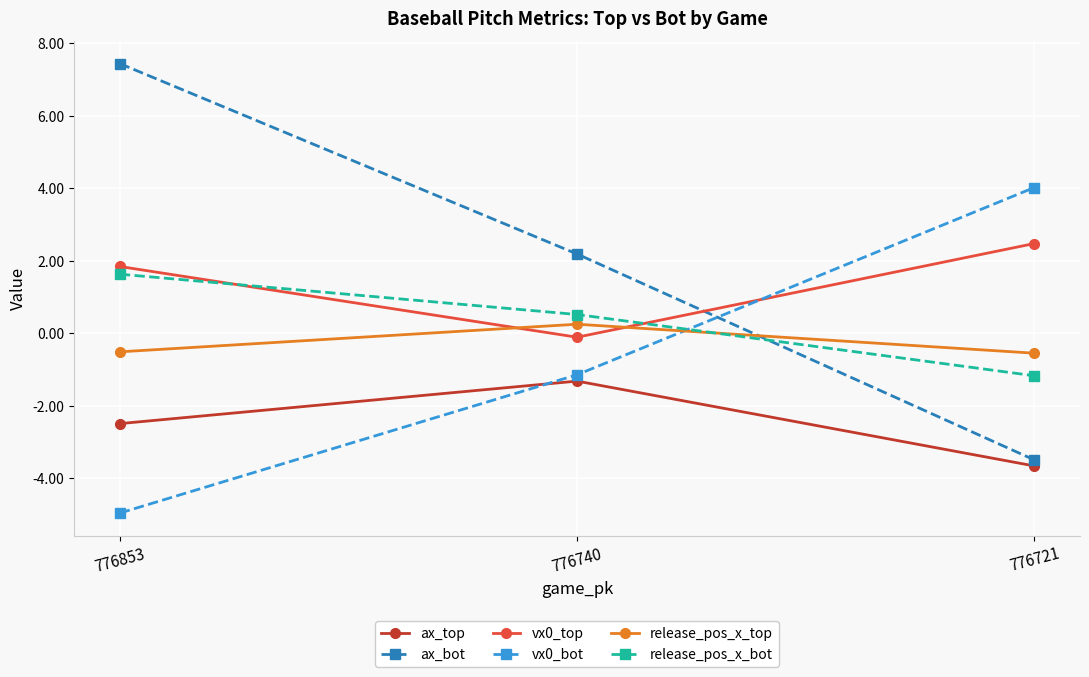

Which series has the widest spread of values?

ax_bot